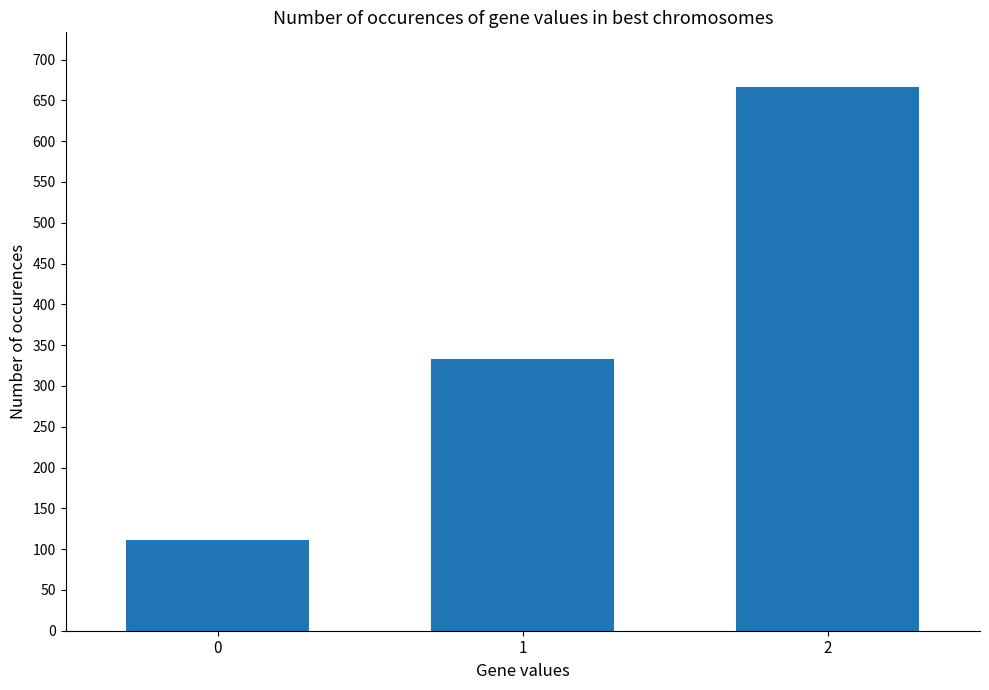

Are the bars horizontal?

No